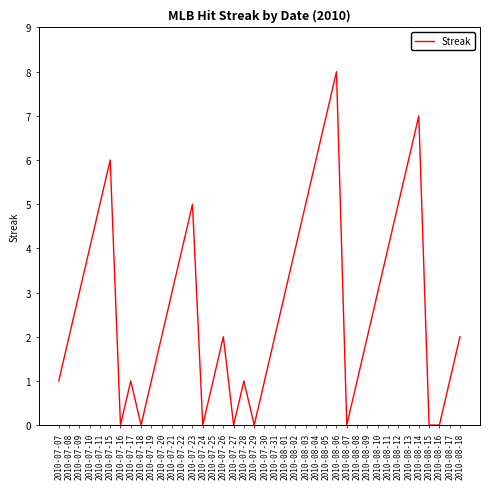

True or false: the data shows 0 at 2010-08-15.

True